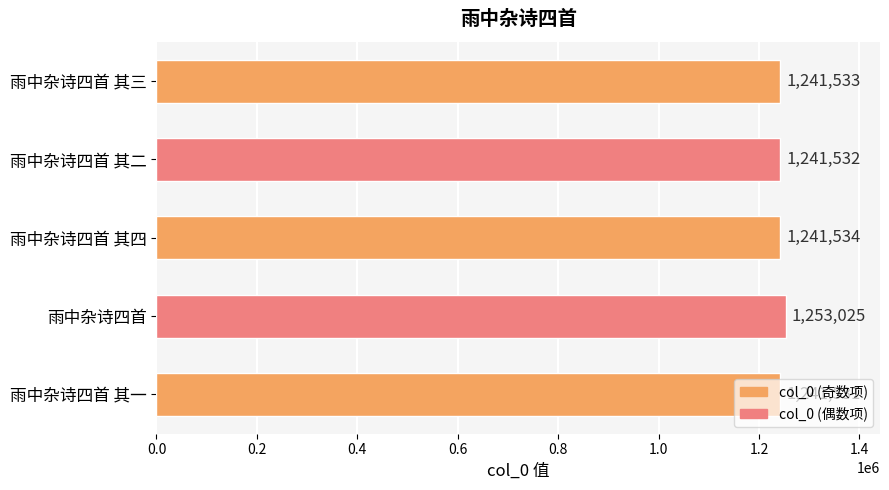

What is the sum of the values at 雨中杂诗四首 其二 and 雨中杂诗四首?

2494557